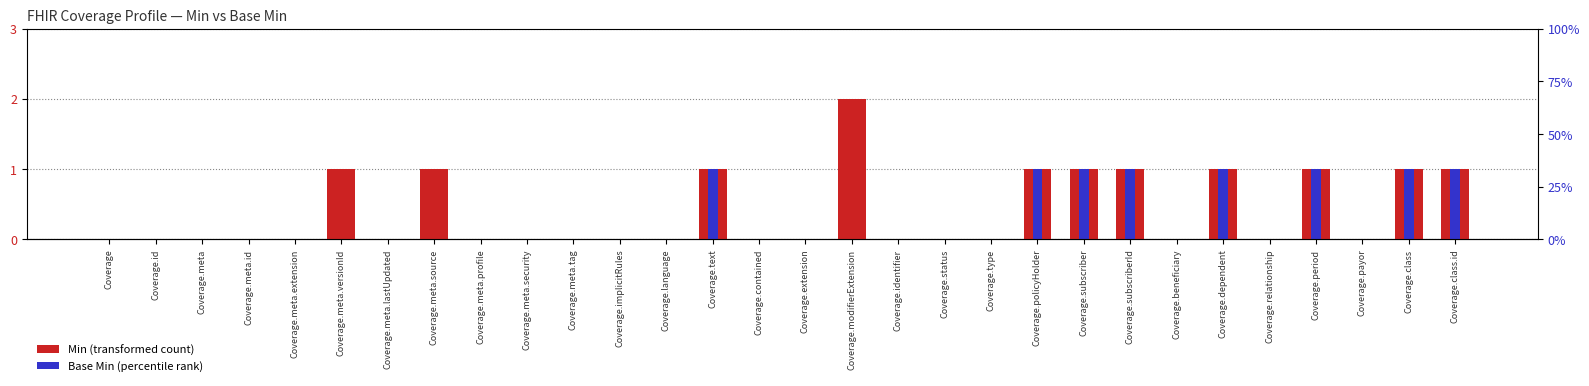

What position from the right is Coverage.meta.versionId?

25